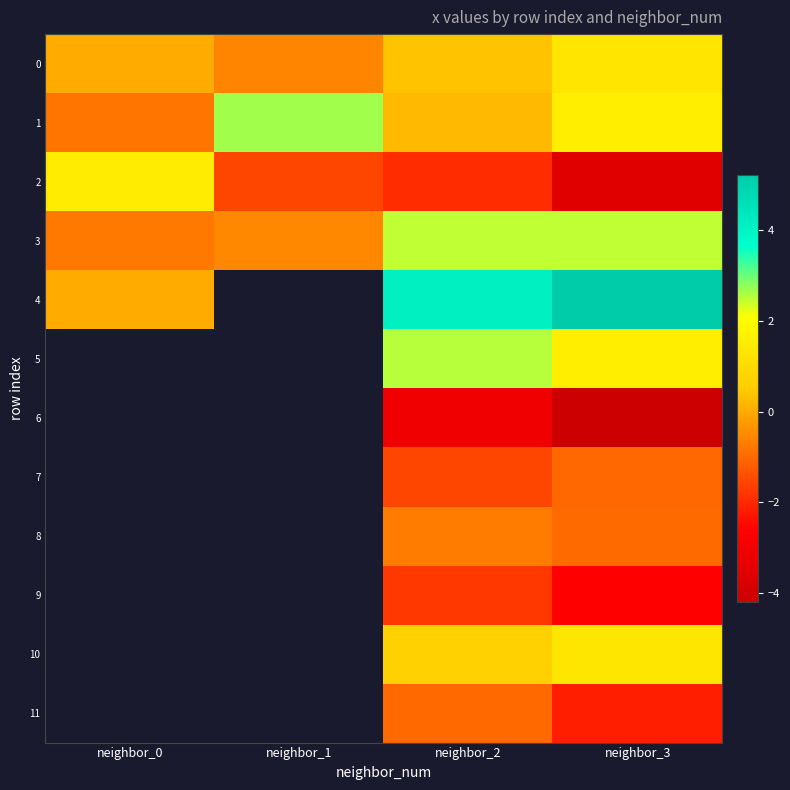

Which category has the lowest value across all series?

neighbor_3